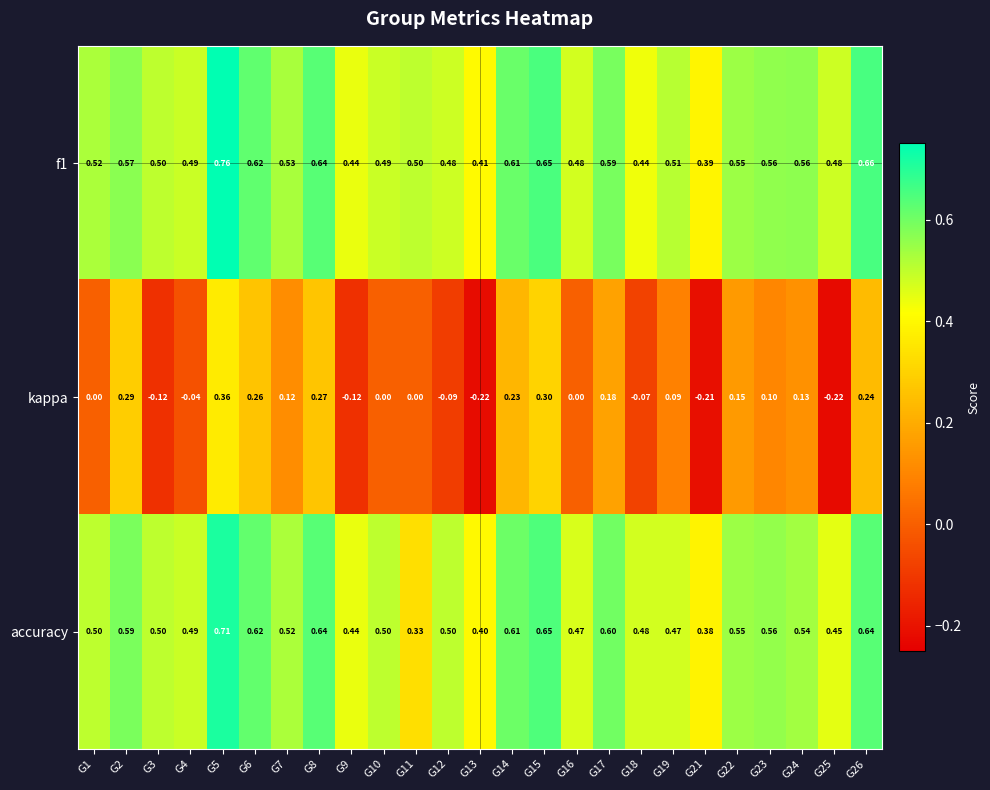

Which series has the largest range (max minus min)?

kappa